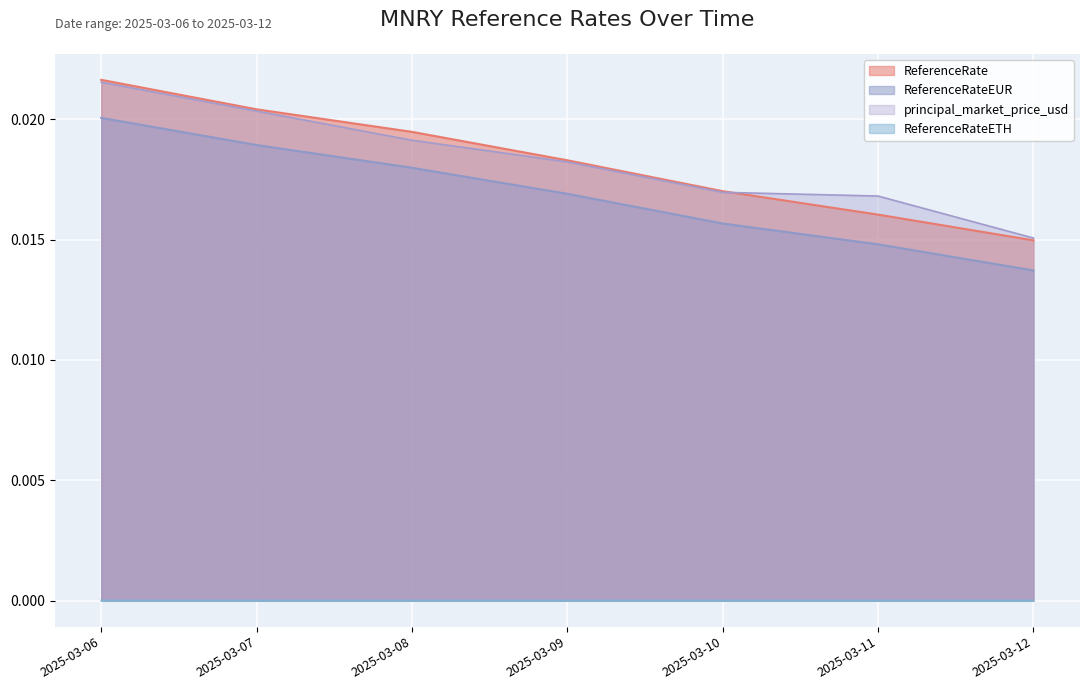

How many data points does each series have?

7